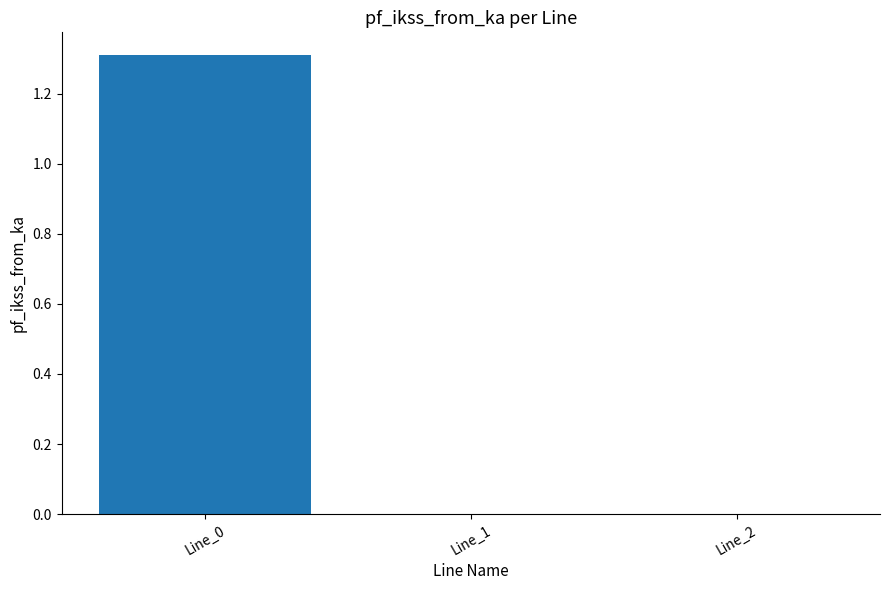

What is the sum of all values?

1.3